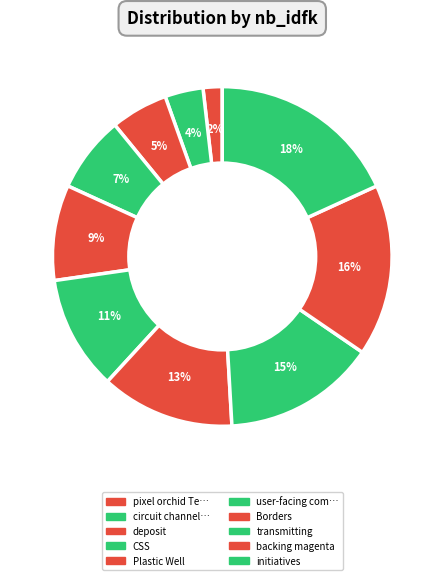

Does any single category account for the majority?

No